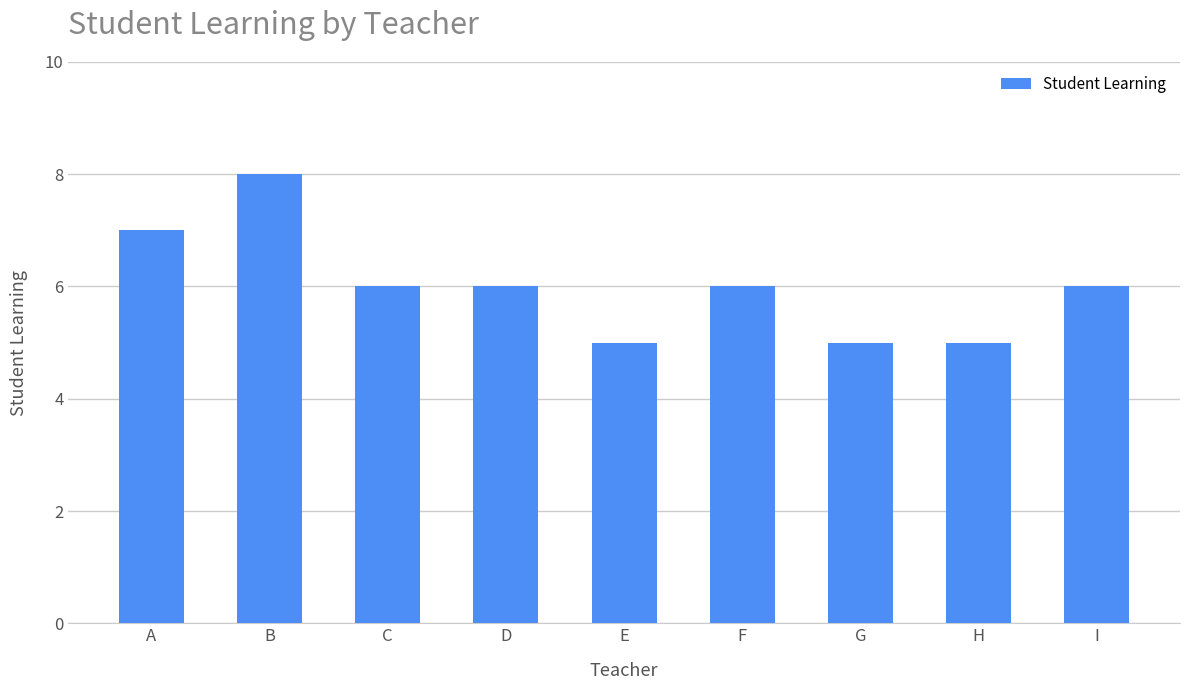

What is the change in value from E to I?

+1